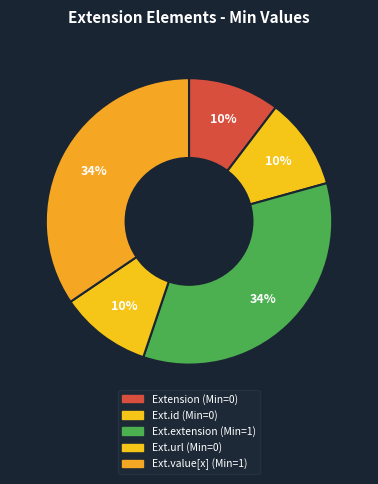

Which category has the smallest portion of the pie?

Extension